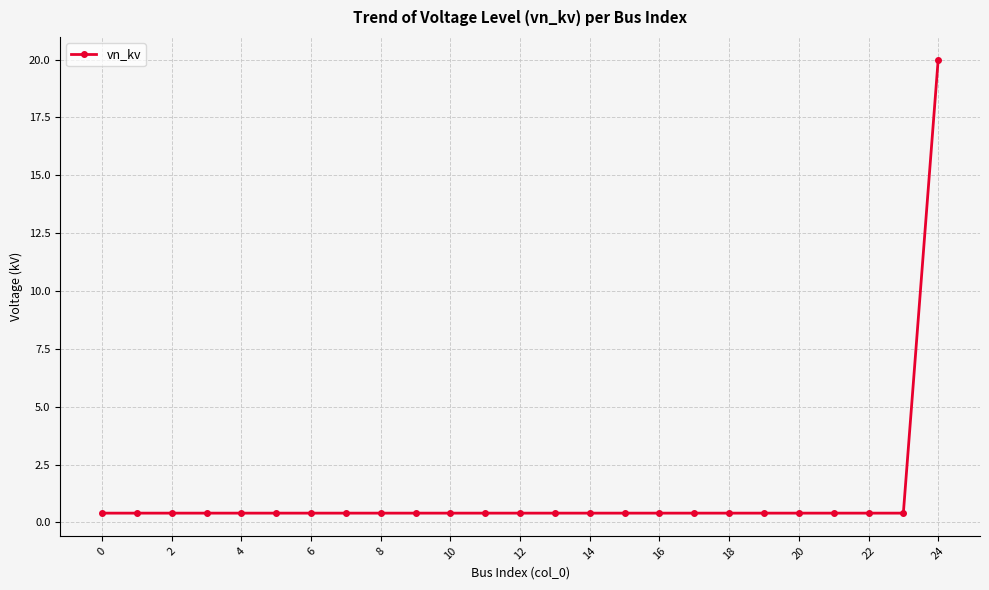

What is the maximum value shown in the chart?

20.0